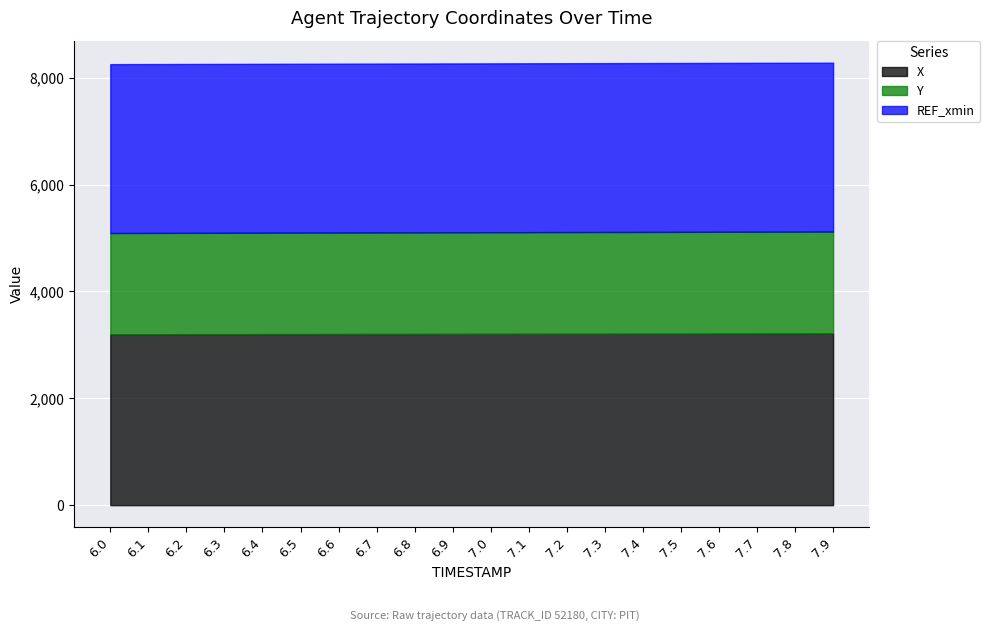

Where does the X series first go above 3206?

7.0